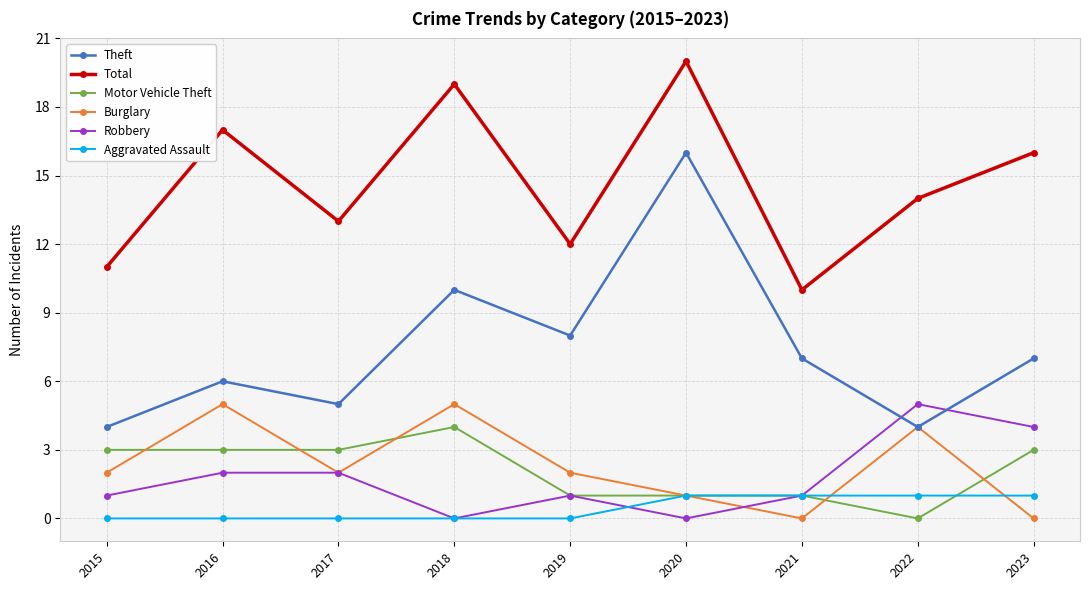

Which series has the largest total across all categories?

Total